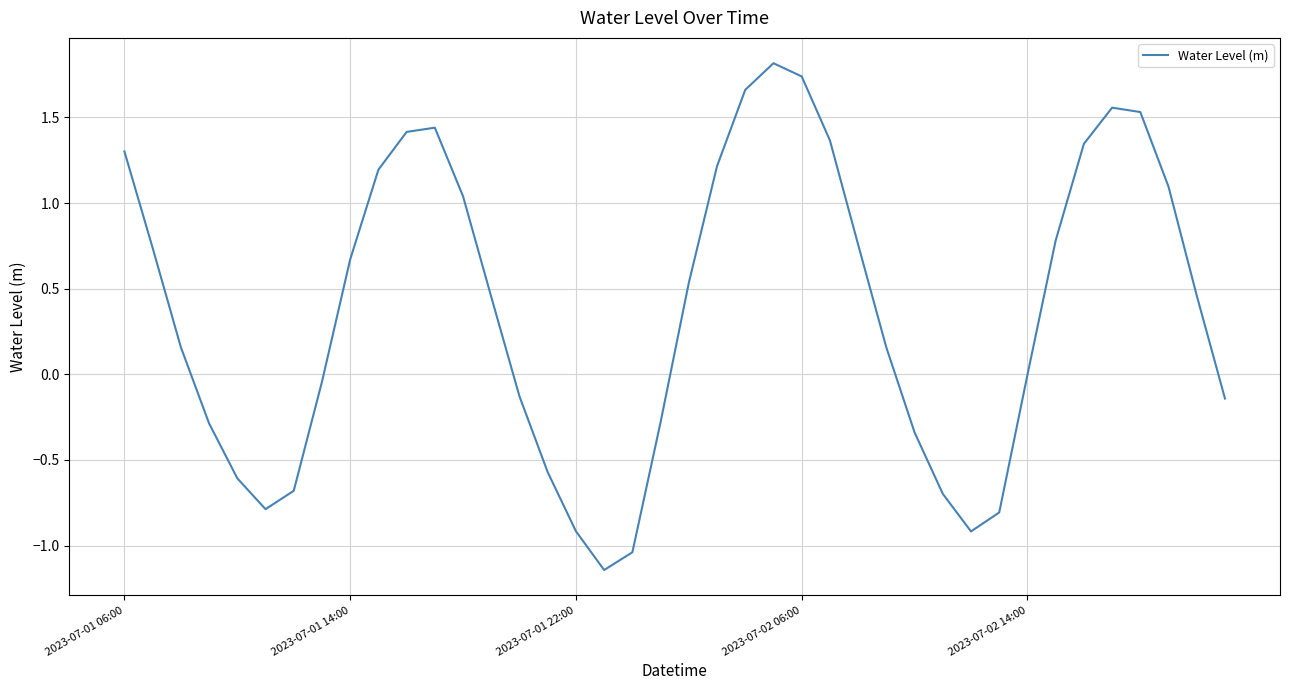

What is the difference between the maximum and minimum values?

3.0